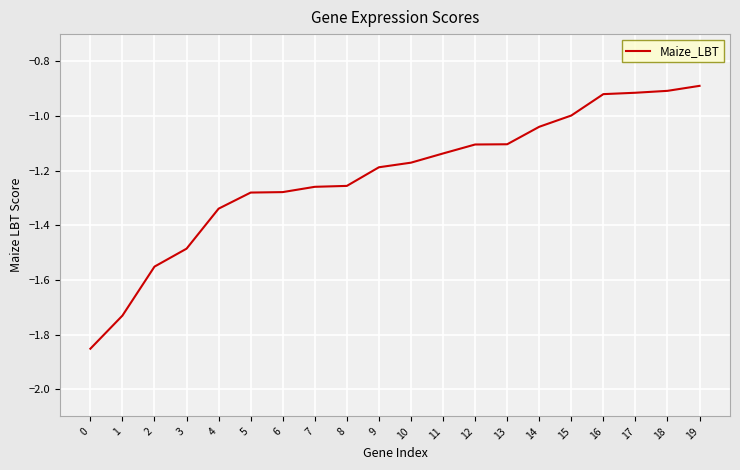

How many distinct data groups are displayed?

1